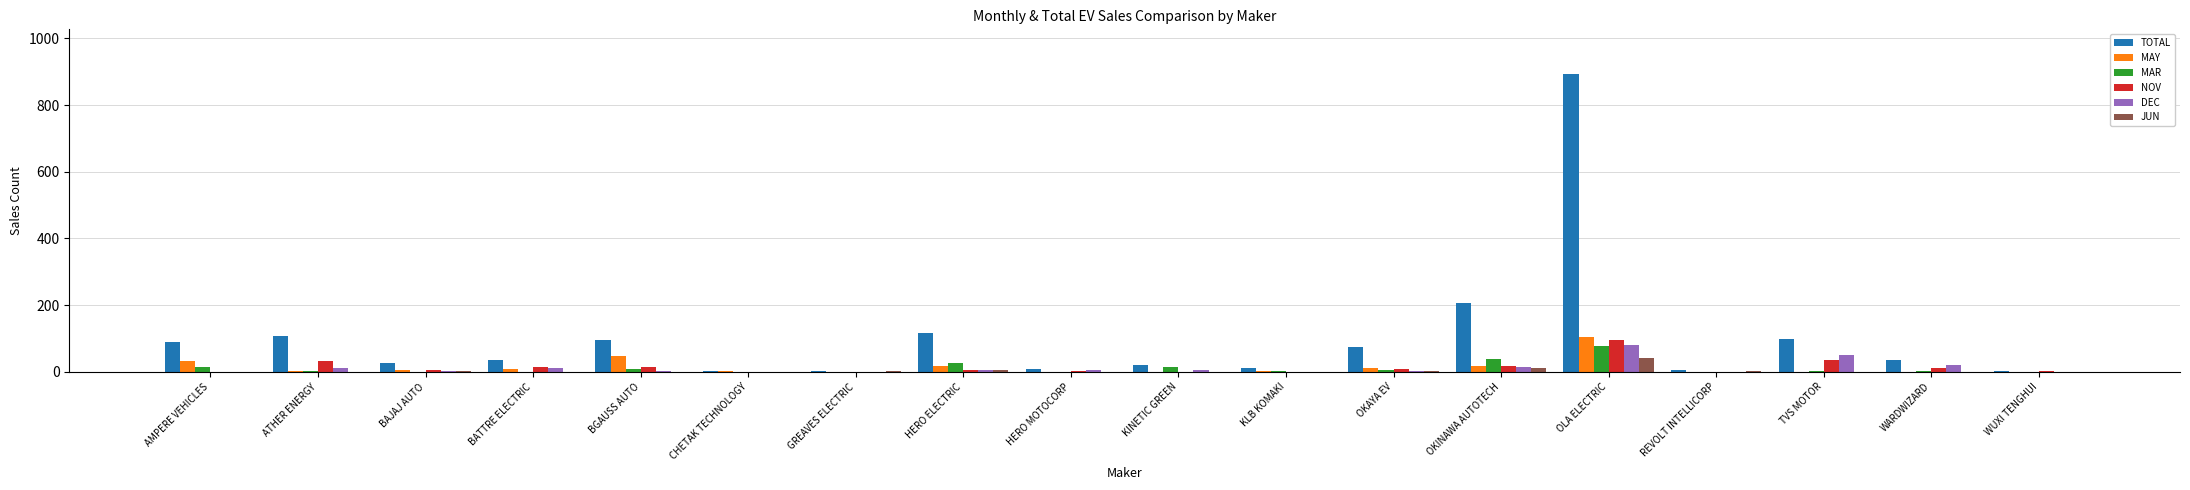

How many series are shown in this chart?

6